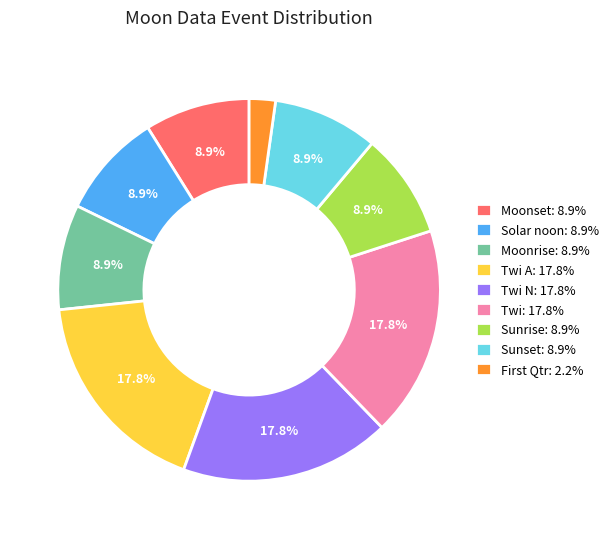

What percentage do Sunset: 8.9% and Moonrise: 8.9% together represent?

17.8%